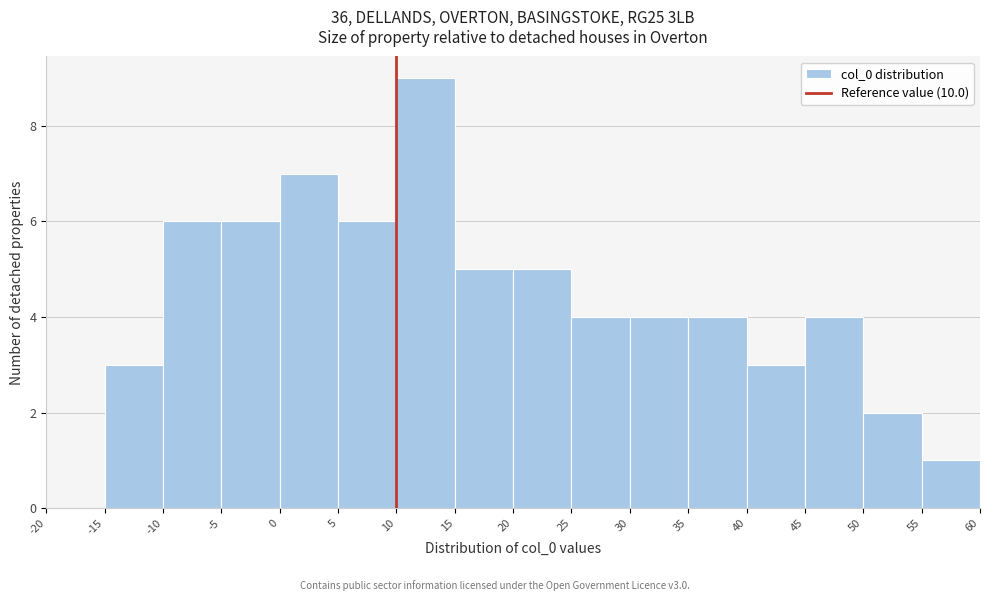

What is the height of the bar covering 15 to 20 on the x-axis? The values are not printed on the chart, so give them approximately, as read against the axis.

5